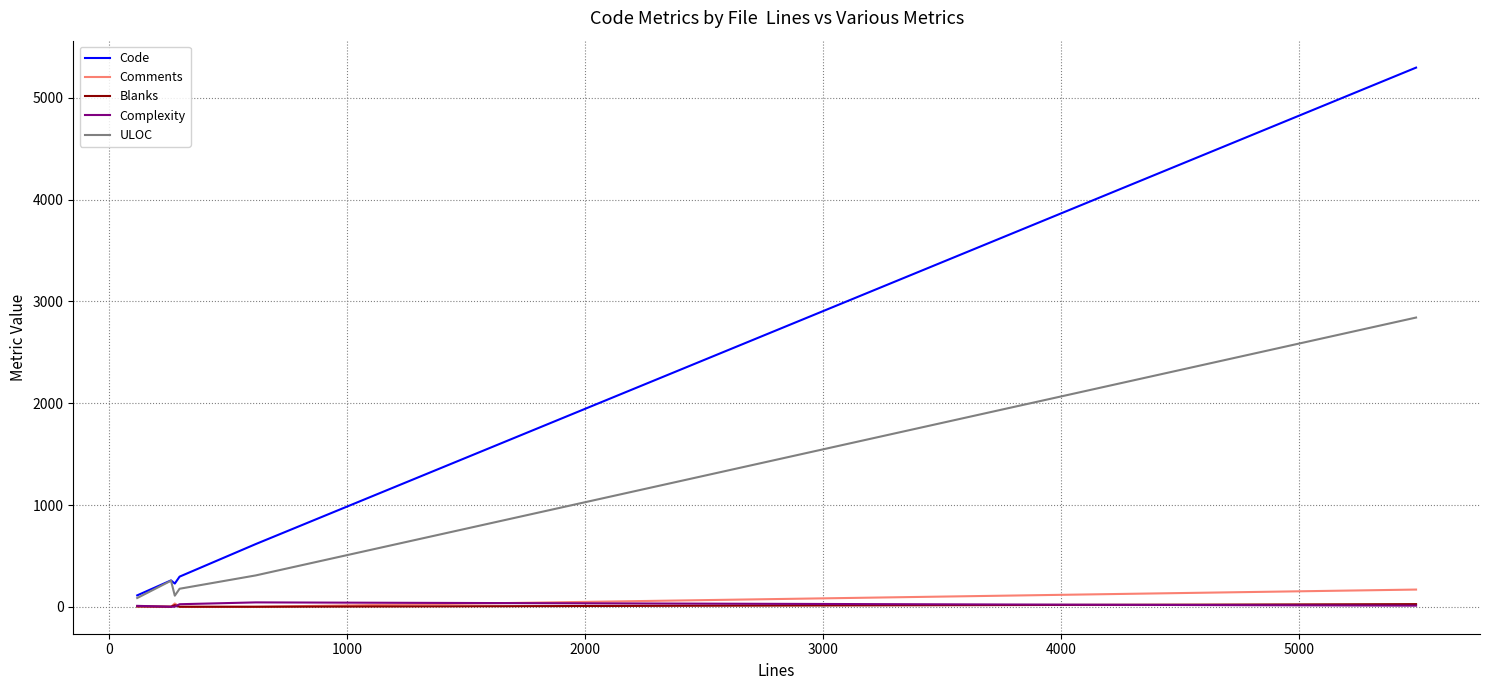

Which series has the widest spread of values?

Code